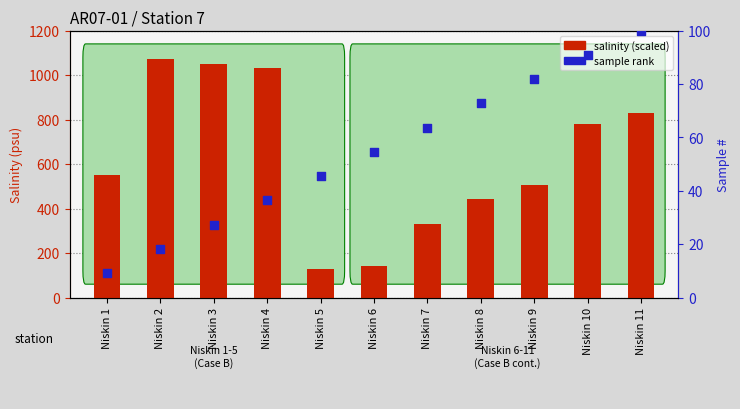

Which series has the largest total across all categories?

salinity (scaled)